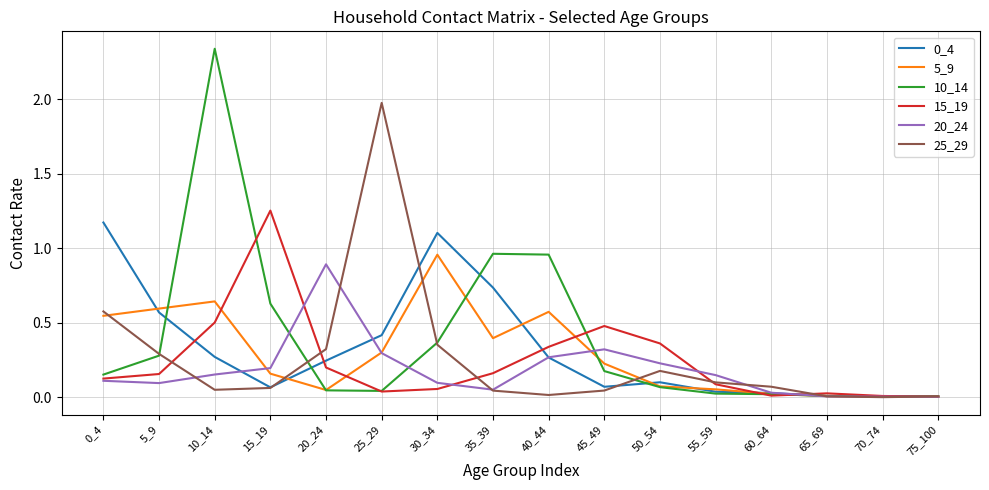

Which series has the widest spread of values?

10_14